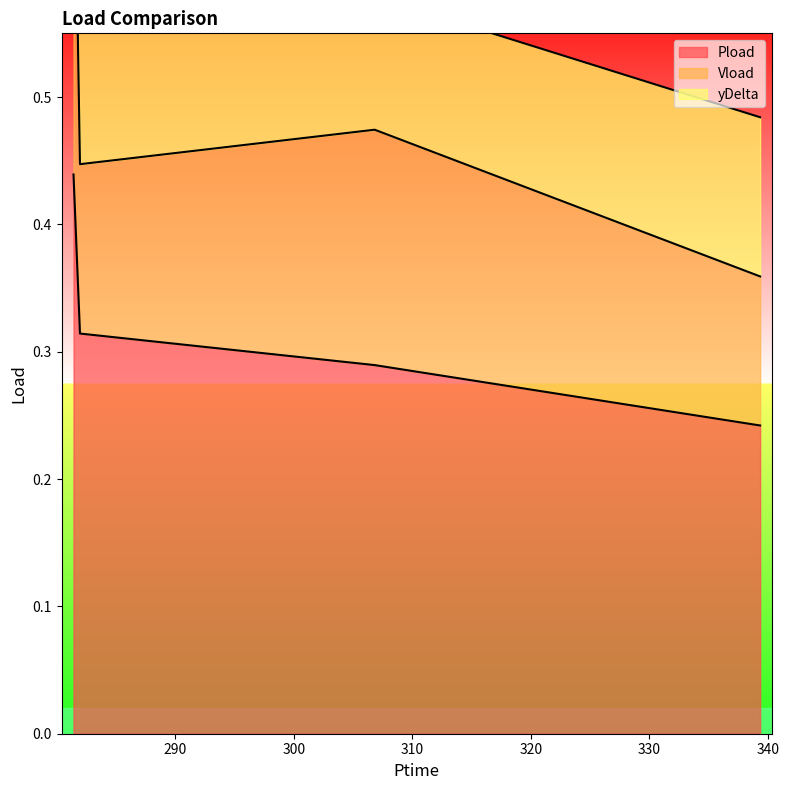

At which category is the sum across all series the highest?

281.418